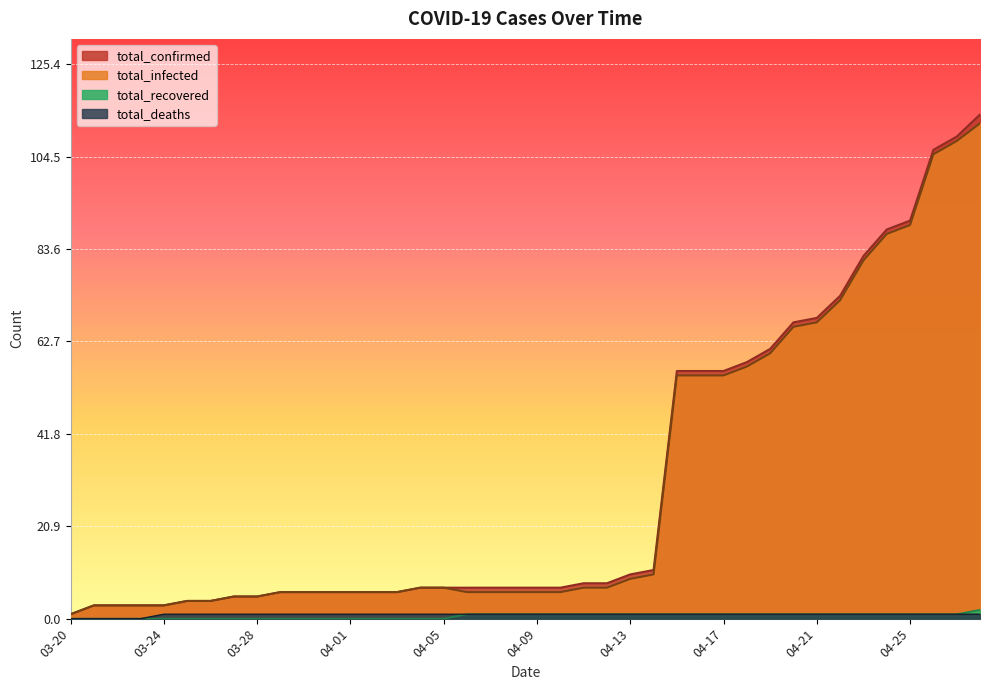

Count the number of data series in this chart.

4